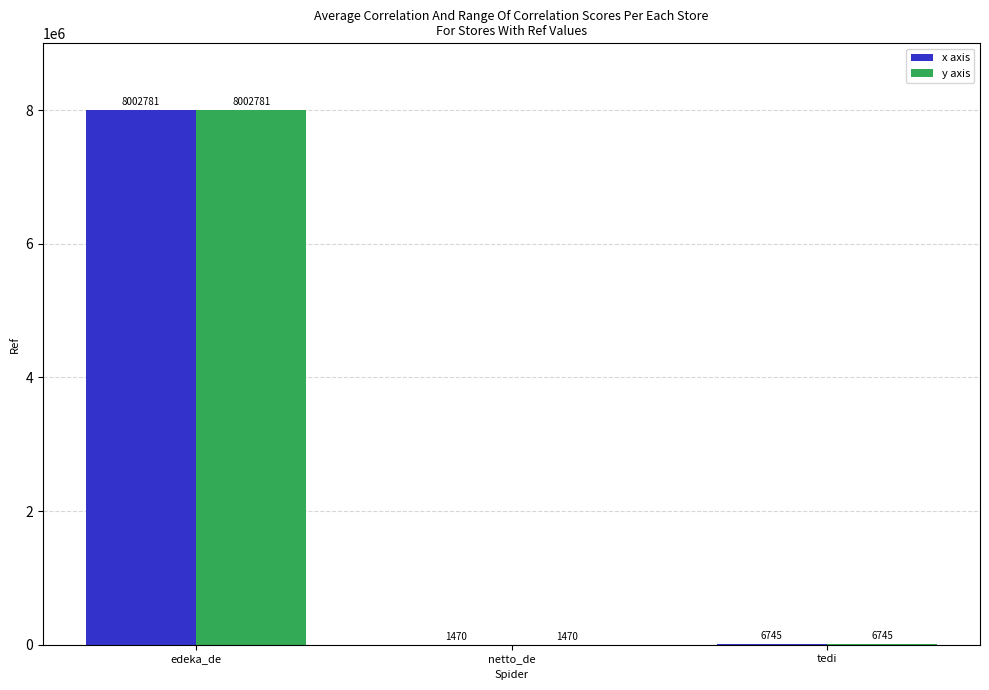

What is the sum of the x axis values at edeka_de and tedi?

8009526